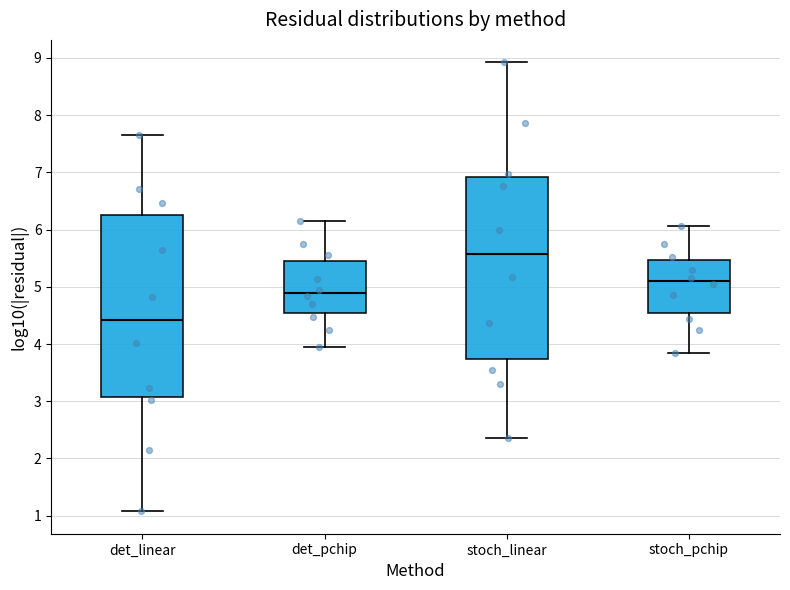

Which box has the highest median line?

stoch_linear